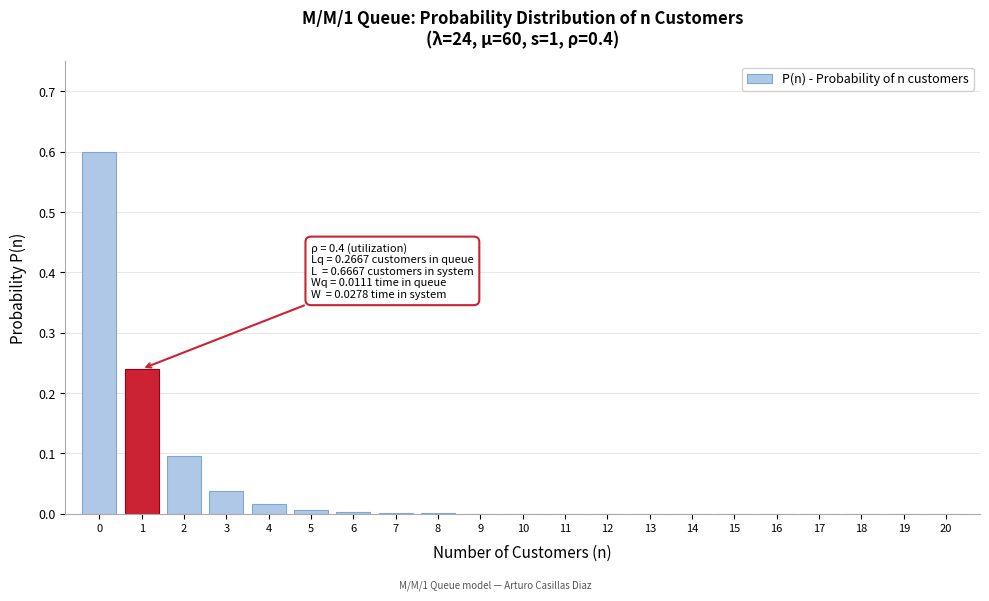

What is the greatest value displayed?

0.6